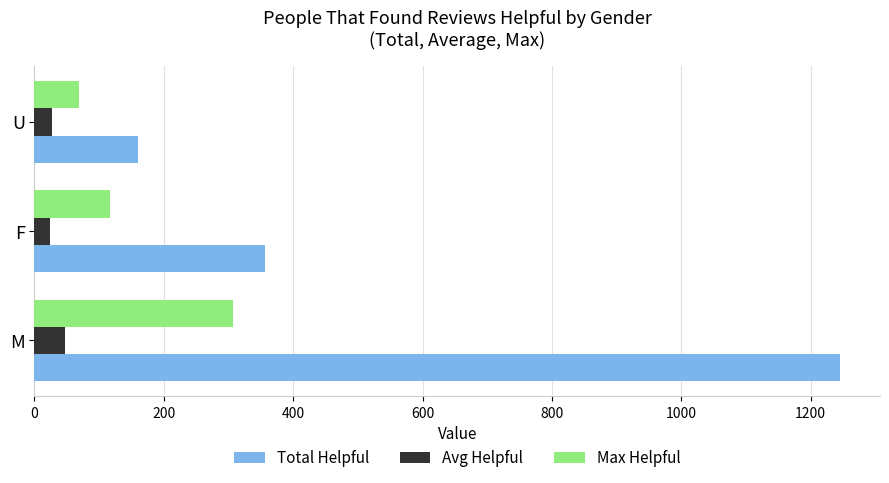

Is it true that Avg Helpful equals 47.9 at M?

True